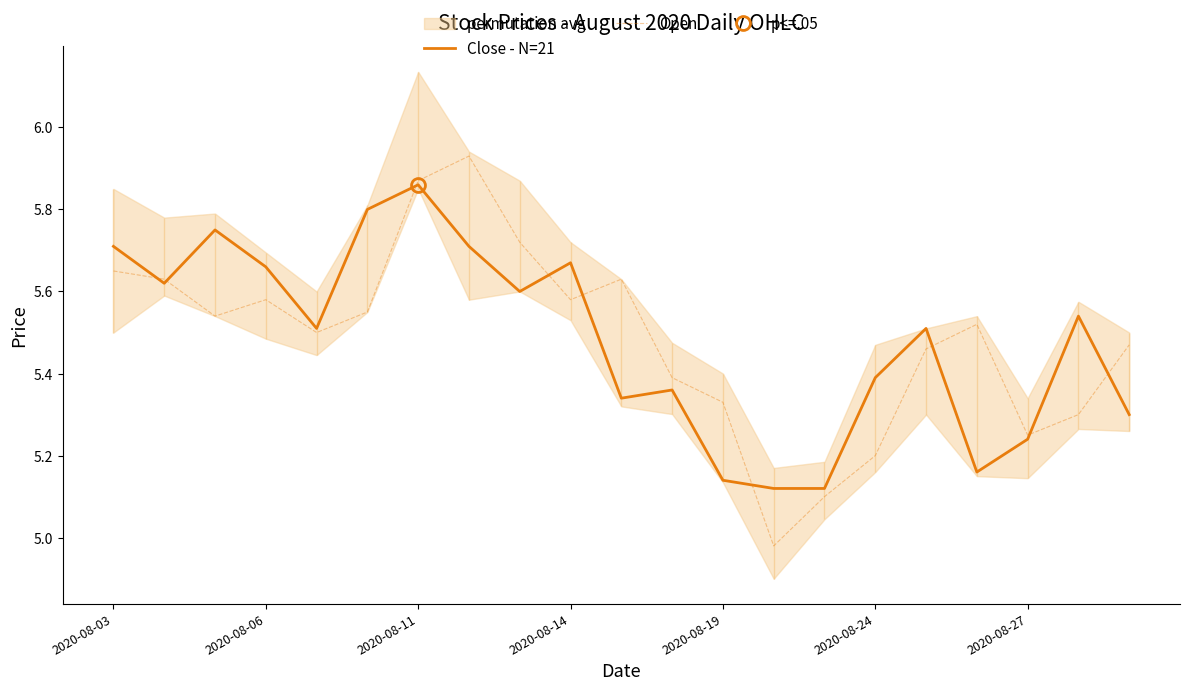

The Close - N=21 series shows 2.4 at 2020-08-24. True or false?

False